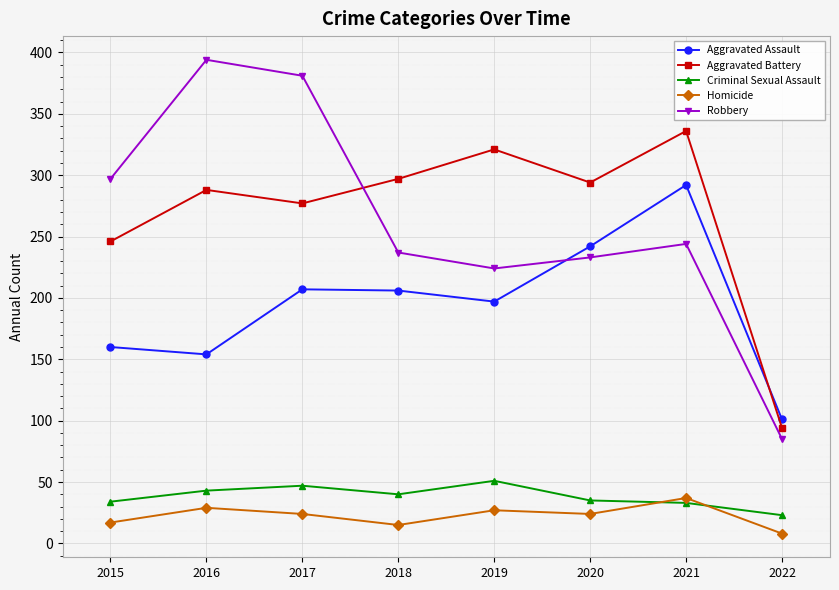

Is the value of Aggravated Assault at 2018 greater than the value of Aggravated Battery at 2021?

No